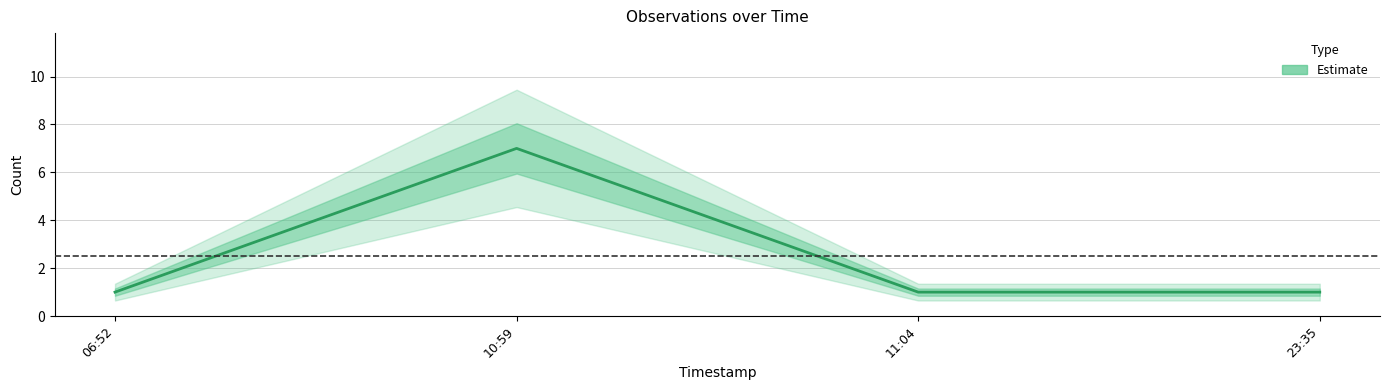

The chart shows a value of 5 at 10:59. True or false?

False